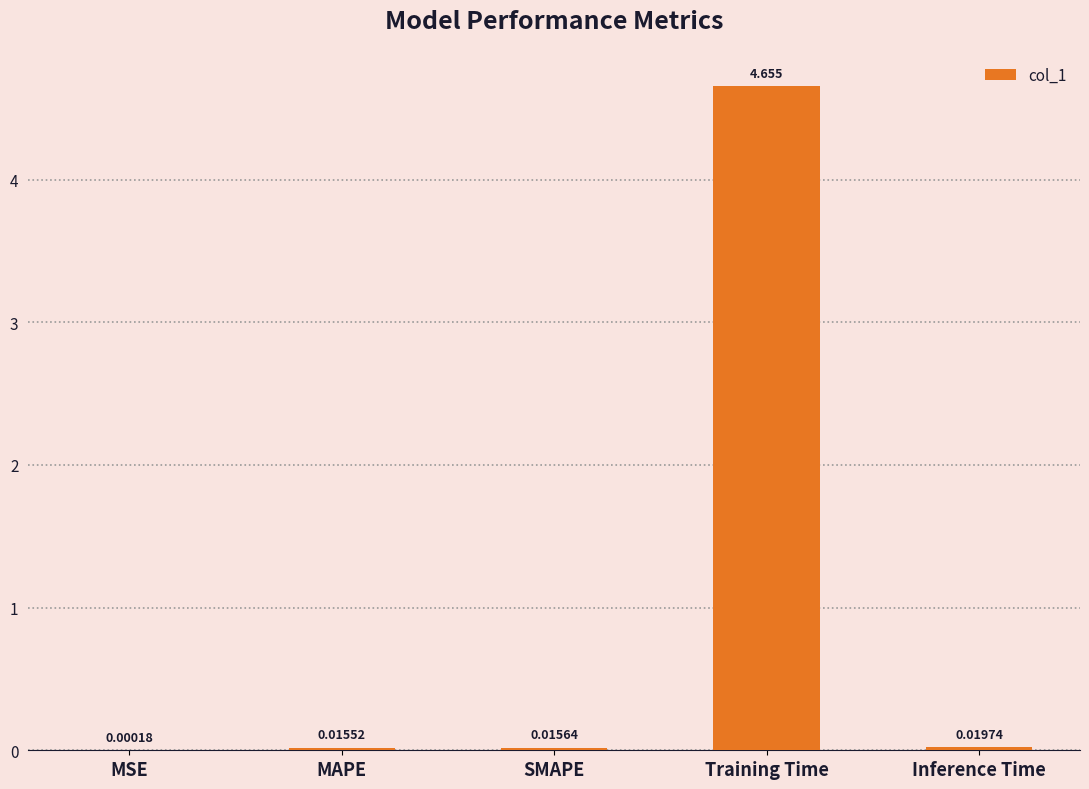

Where is the data nearest to the value 2?

Inference Time